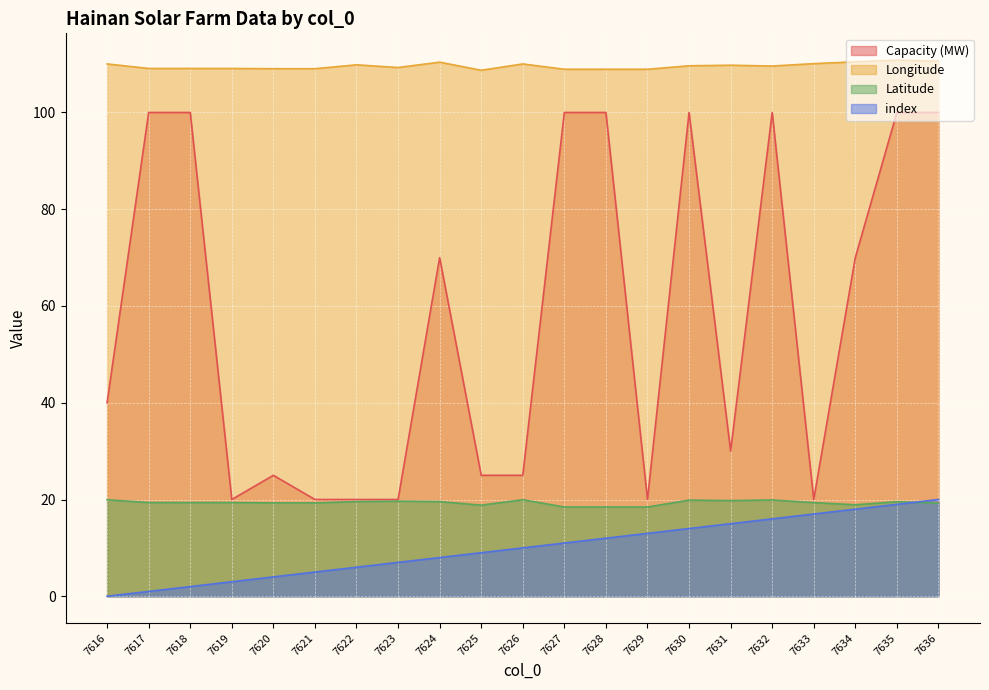

True or false: Latitude and index cross at least once.

True